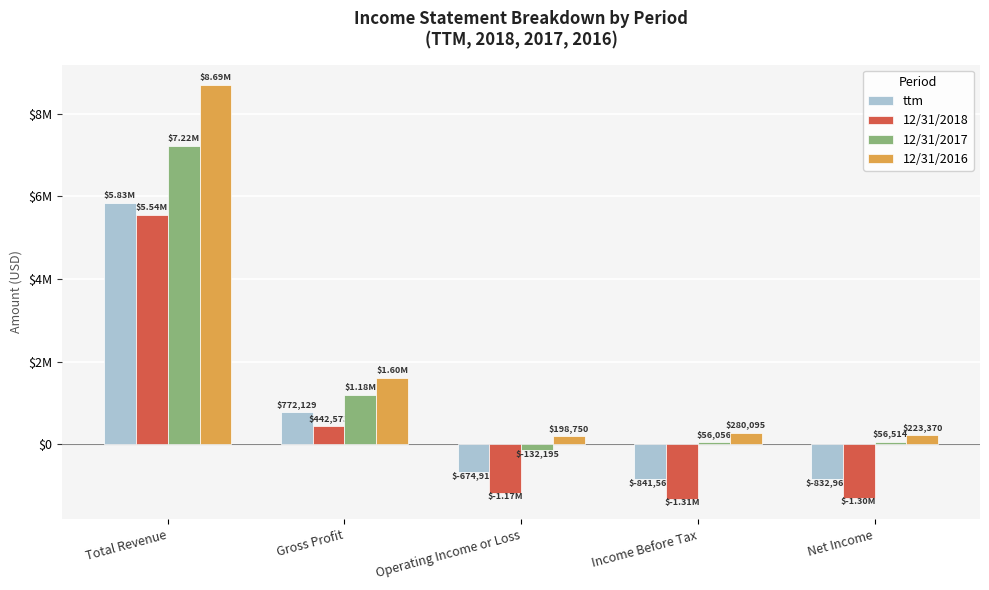

What are all the series names shown in the legend?

ttm, 12/31/2018, 12/31/2017, 12/31/2016